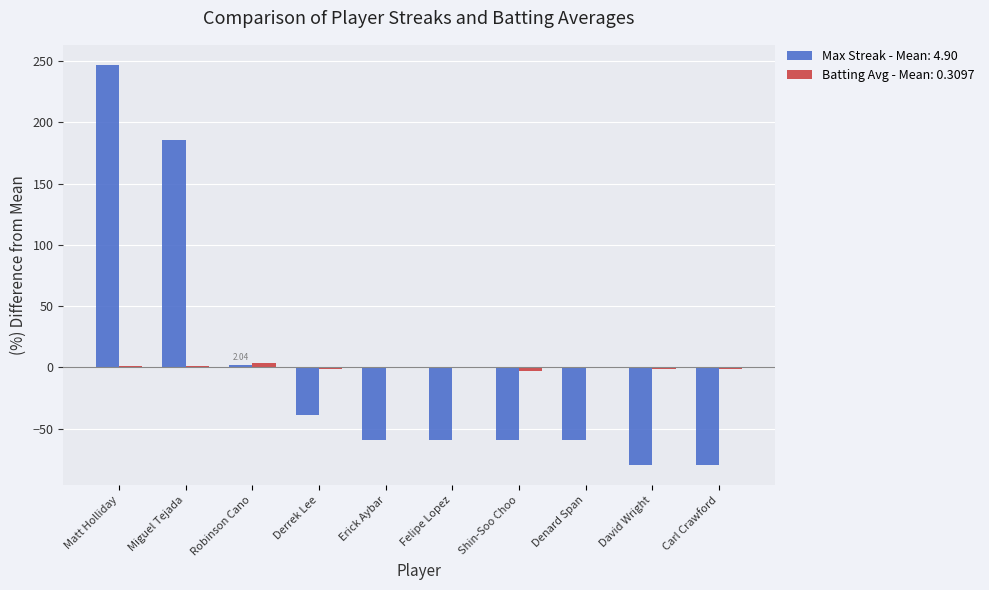

What is the spread (max minus min) of values at Erick Aybar?

59.9